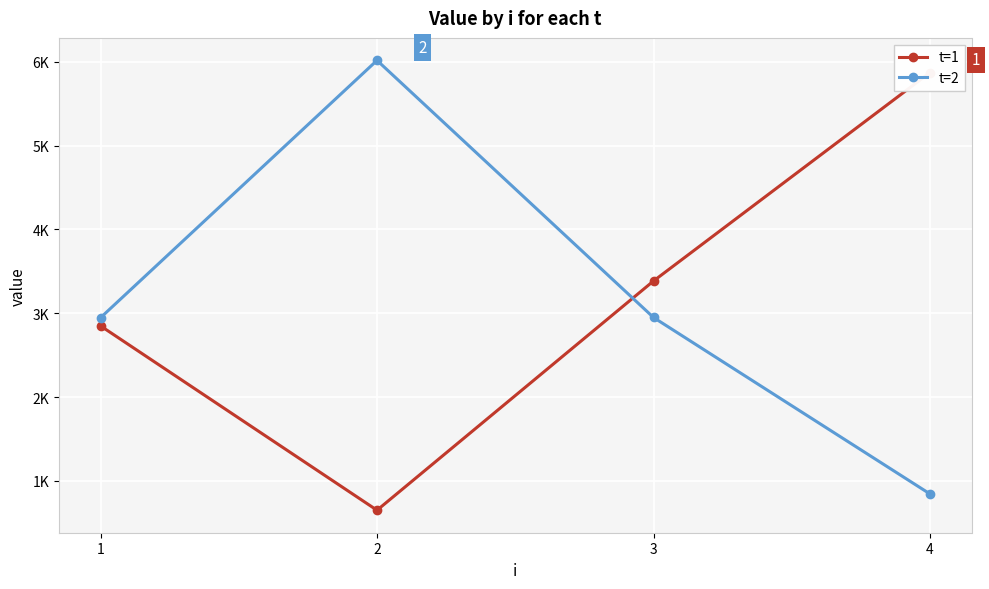

The t=1 series shows 3384.9 at 3. True or false?

True